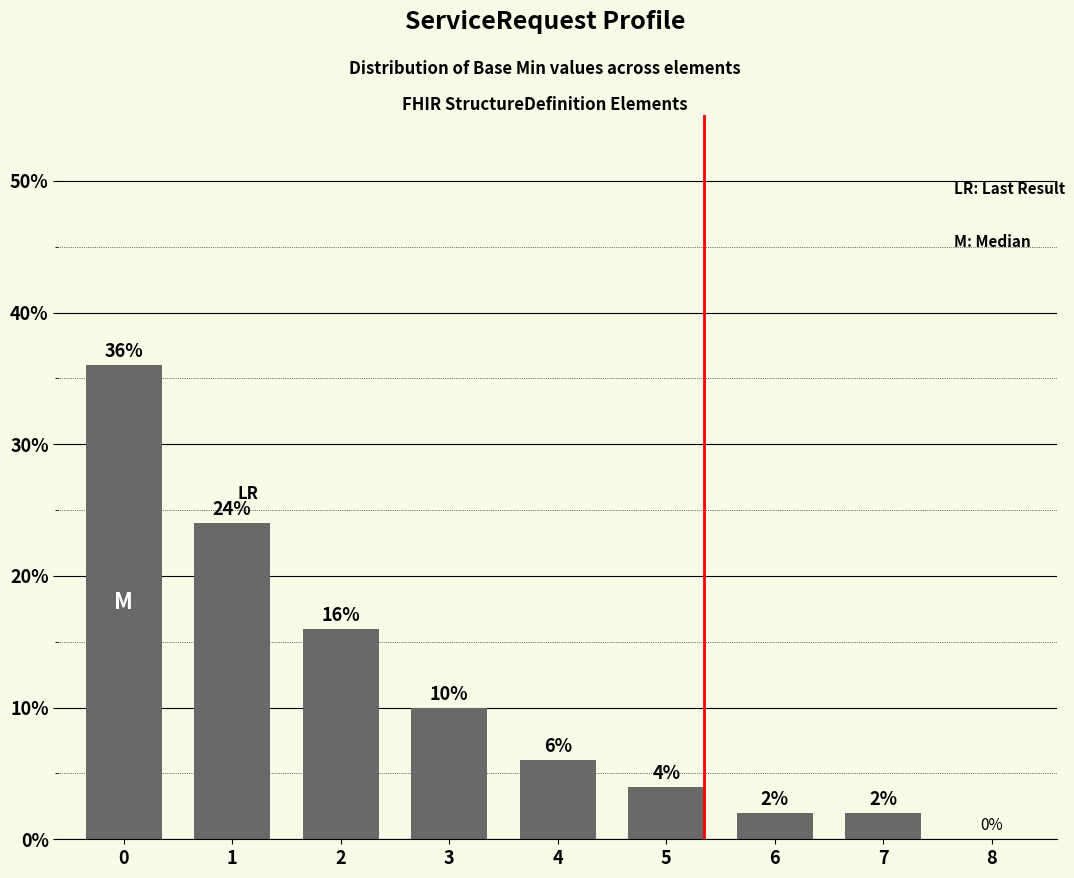

What is the maximum value shown in the chart?

36